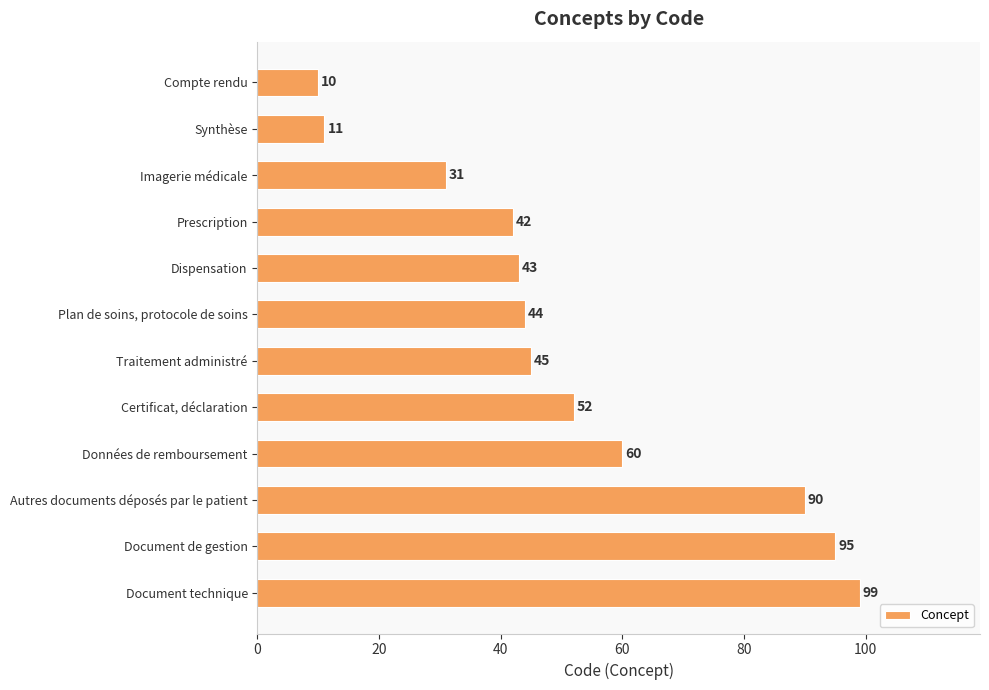

List the labels in order of value, largest first.

Document technique, Document de gestion, Autres documents déposés par le patient, Données de remboursement, Certificat, déclaration, Traitement administré, Plan de soins, protocole de soins, Dispensation, Prescription, Imagerie médicale, Synthèse, Compte rendu